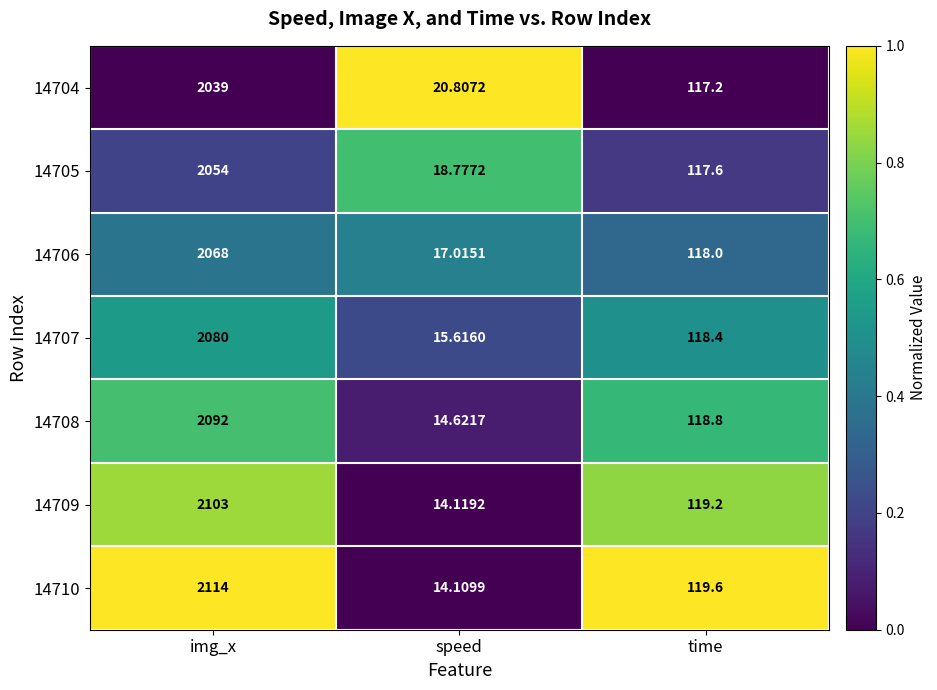

Which series has the largest range (max minus min)?

14710